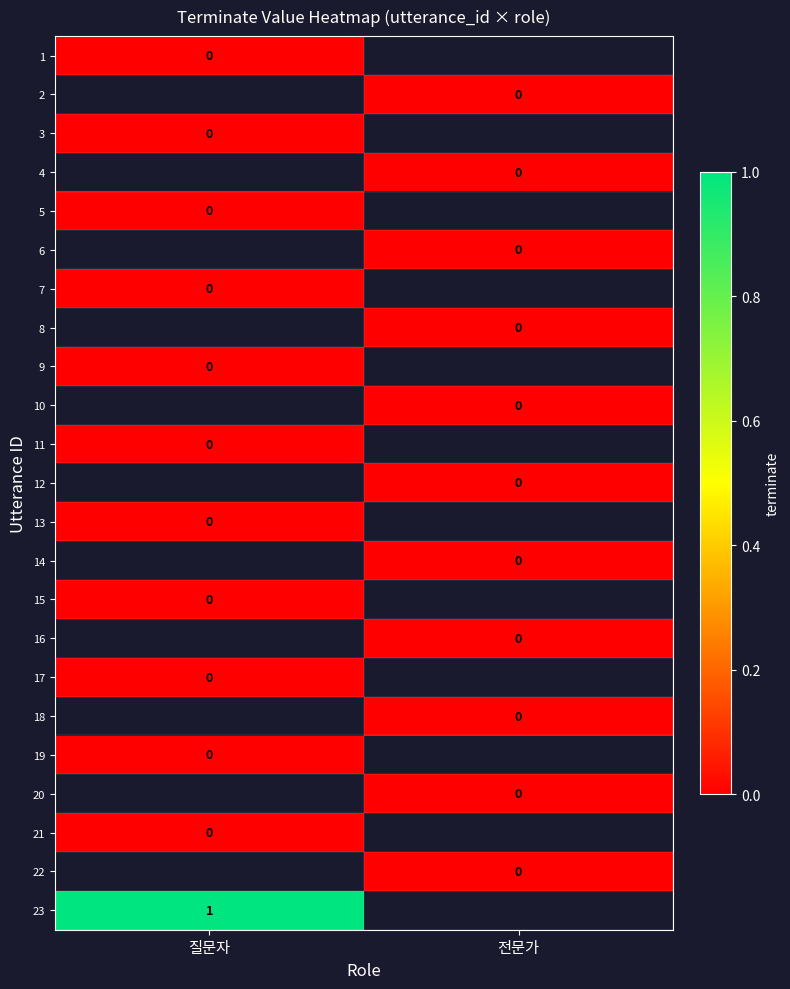

Which category has the highest value across all series?

질문자